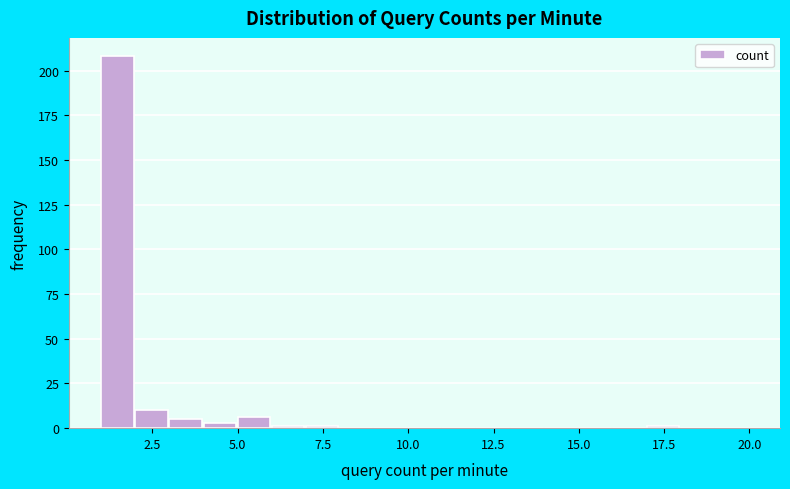

Around what value on the x-axis is the tallest bar? Give the approximate position of its centre, as read against the axis.

1.5